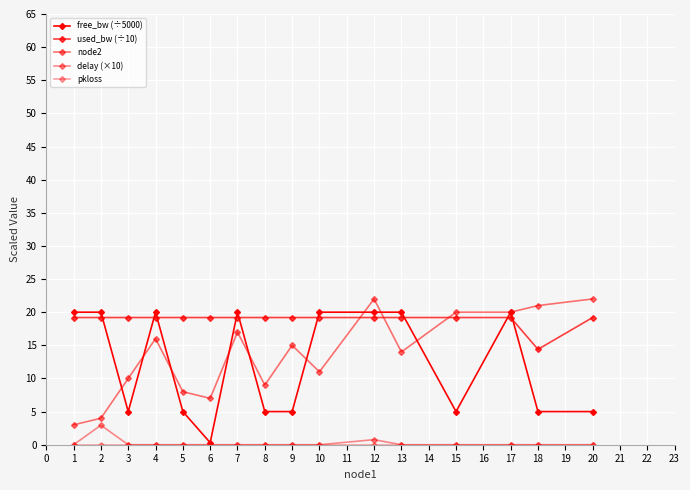

How many lines are shown in the chart?

5